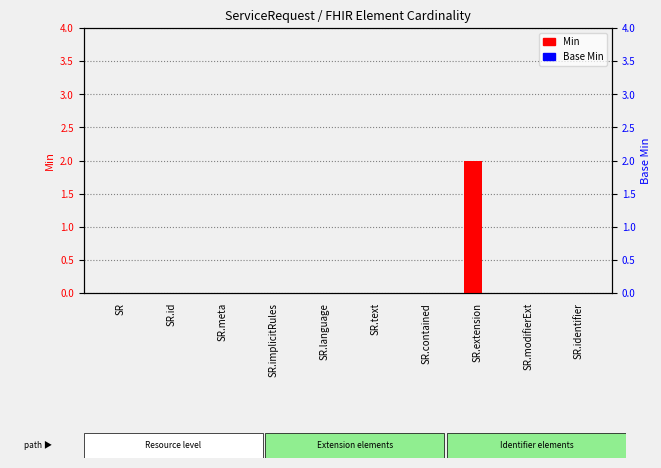

Which series has the largest total across all categories?

Min